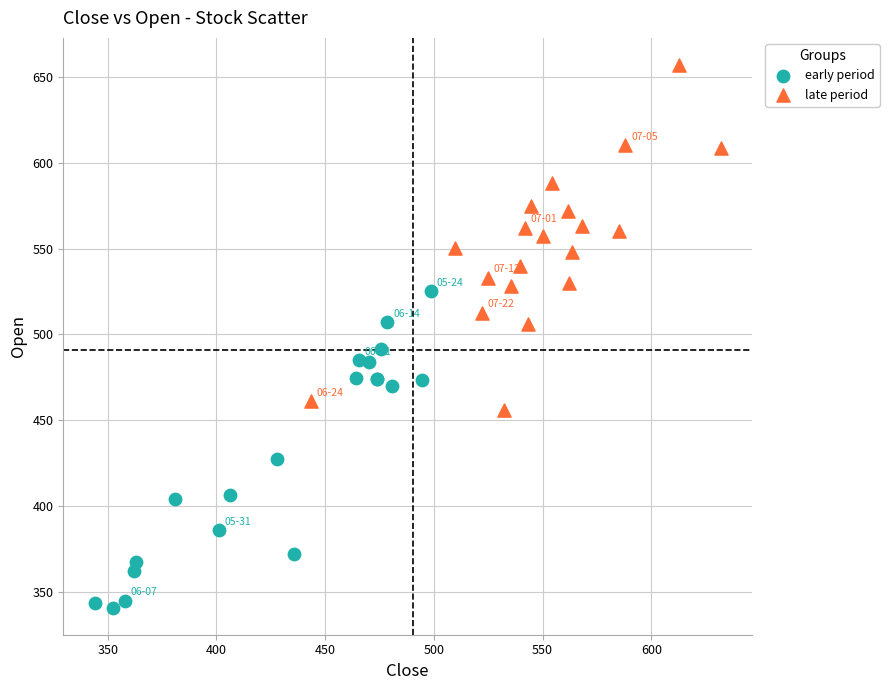

Which series has the largest Y range (max minus min)?

late period